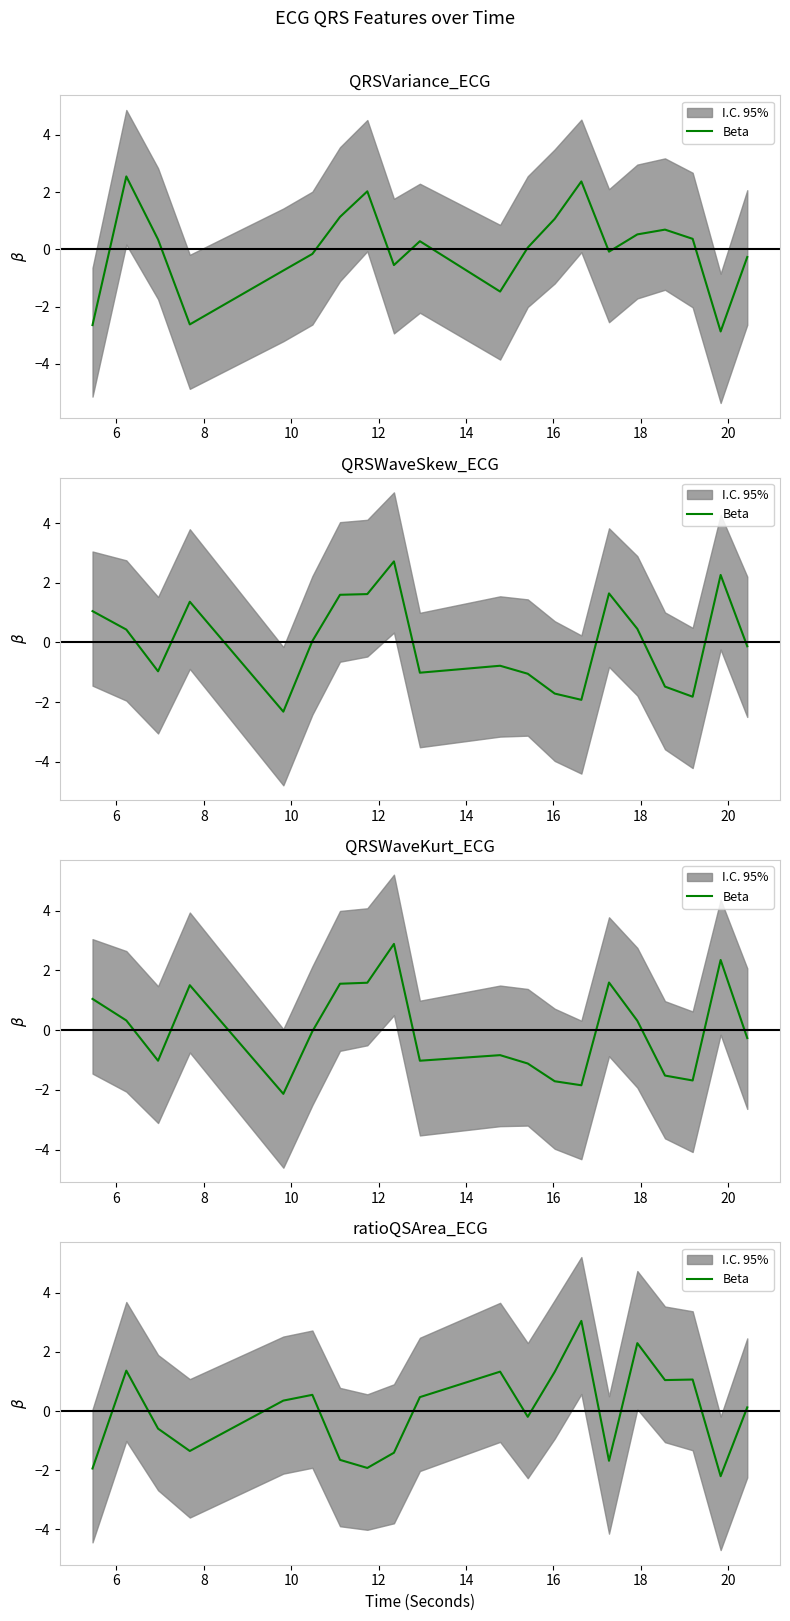

True or false: there are more than 0 points higher than both neighbors.

True